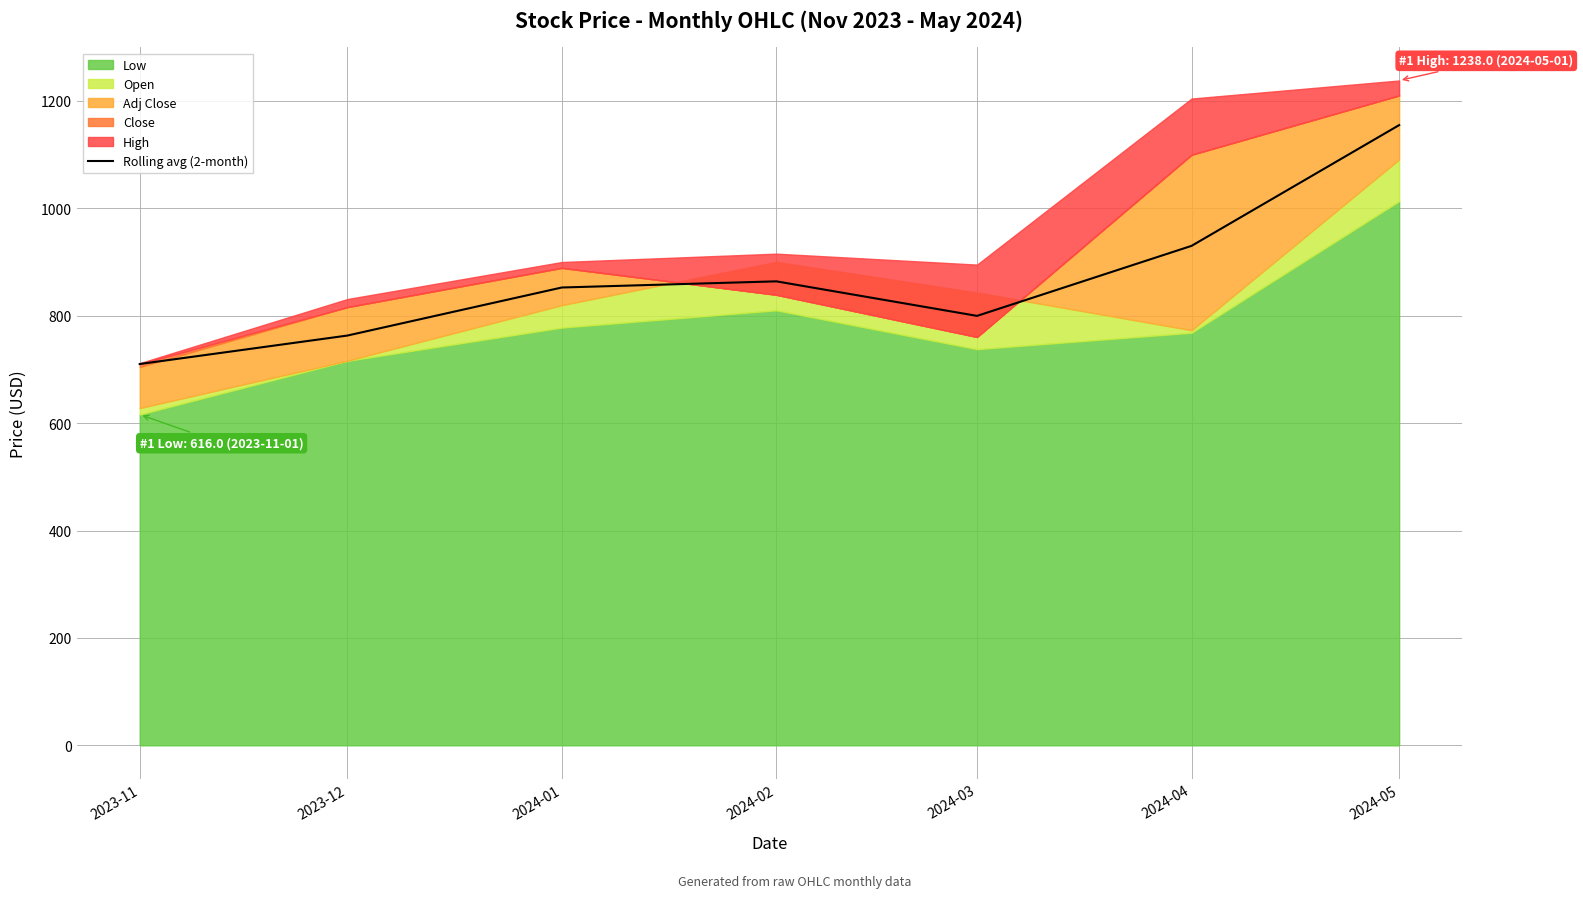

What is the maximum value for Rolling avg (2-month)?

1154.9